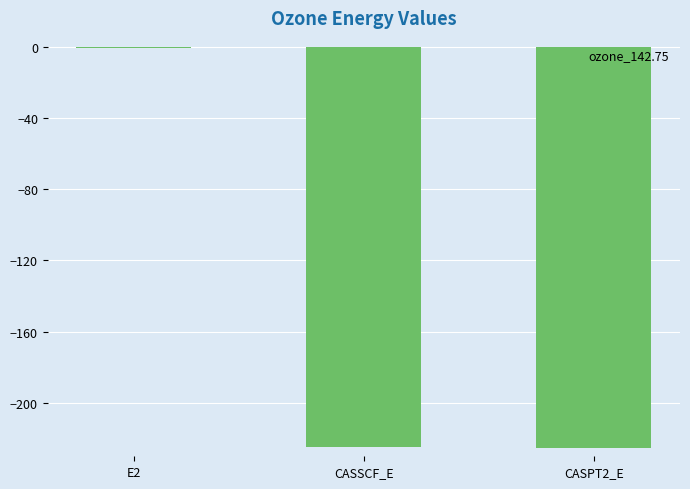

The chart shows a value of -0.7 at E2. True or false?

True